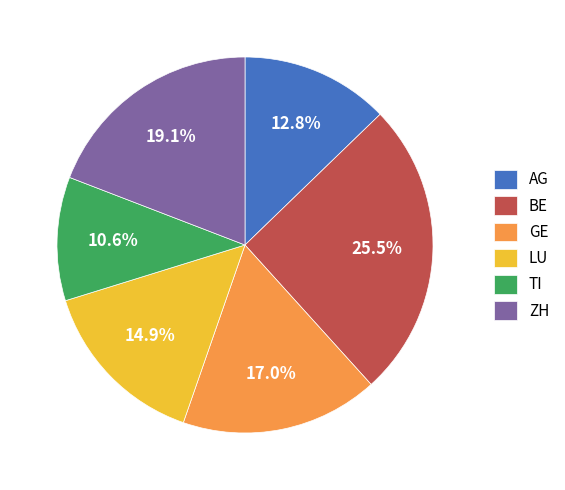

Is there a majority slice in this chart?

No